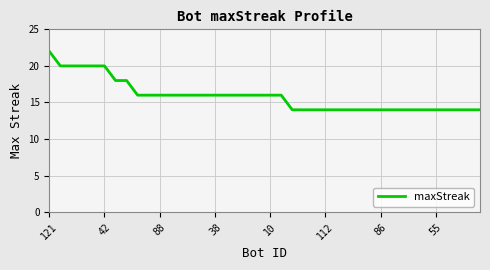

What is the minimum value shown in the chart?

14